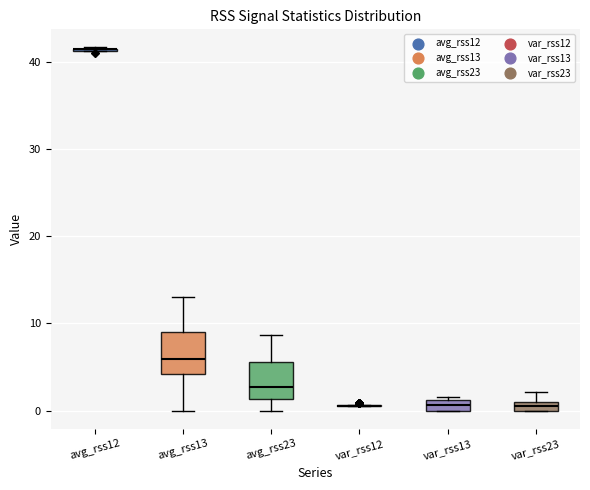

Where is the upper edge of the box for var_rss13 on the y-axis? The values are not printed on the chart, so give them approximately, as read against the axis.

1